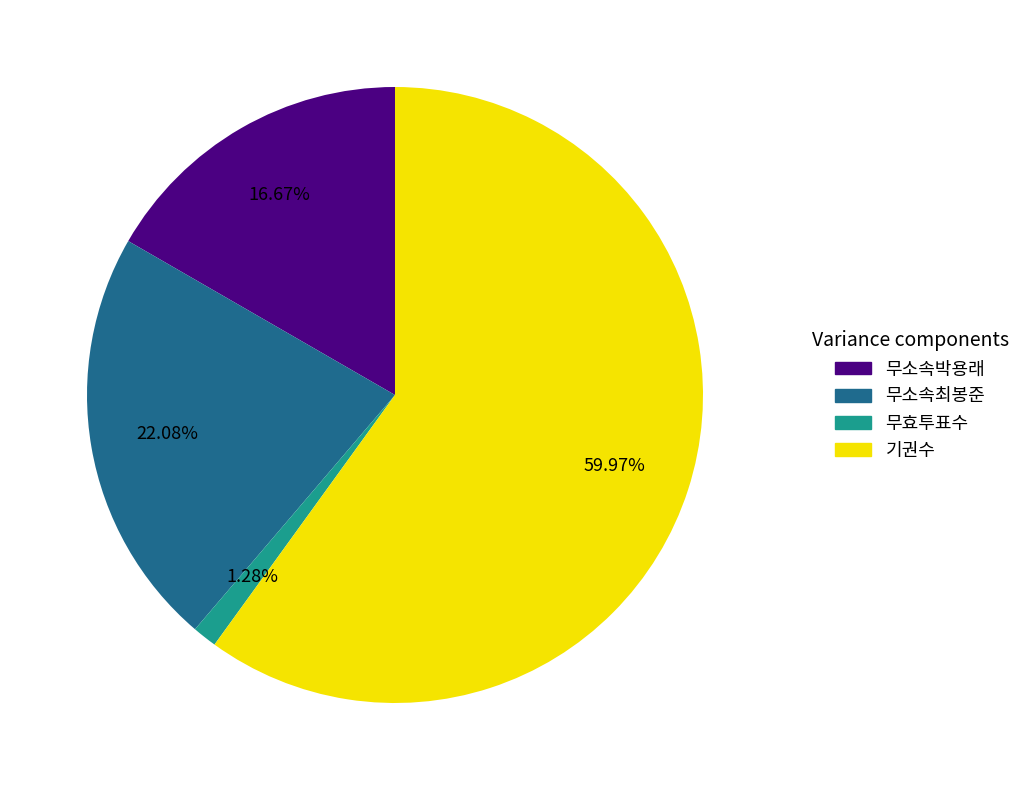

Which has a higher value, 무효투표수 or 기권수?

기권수